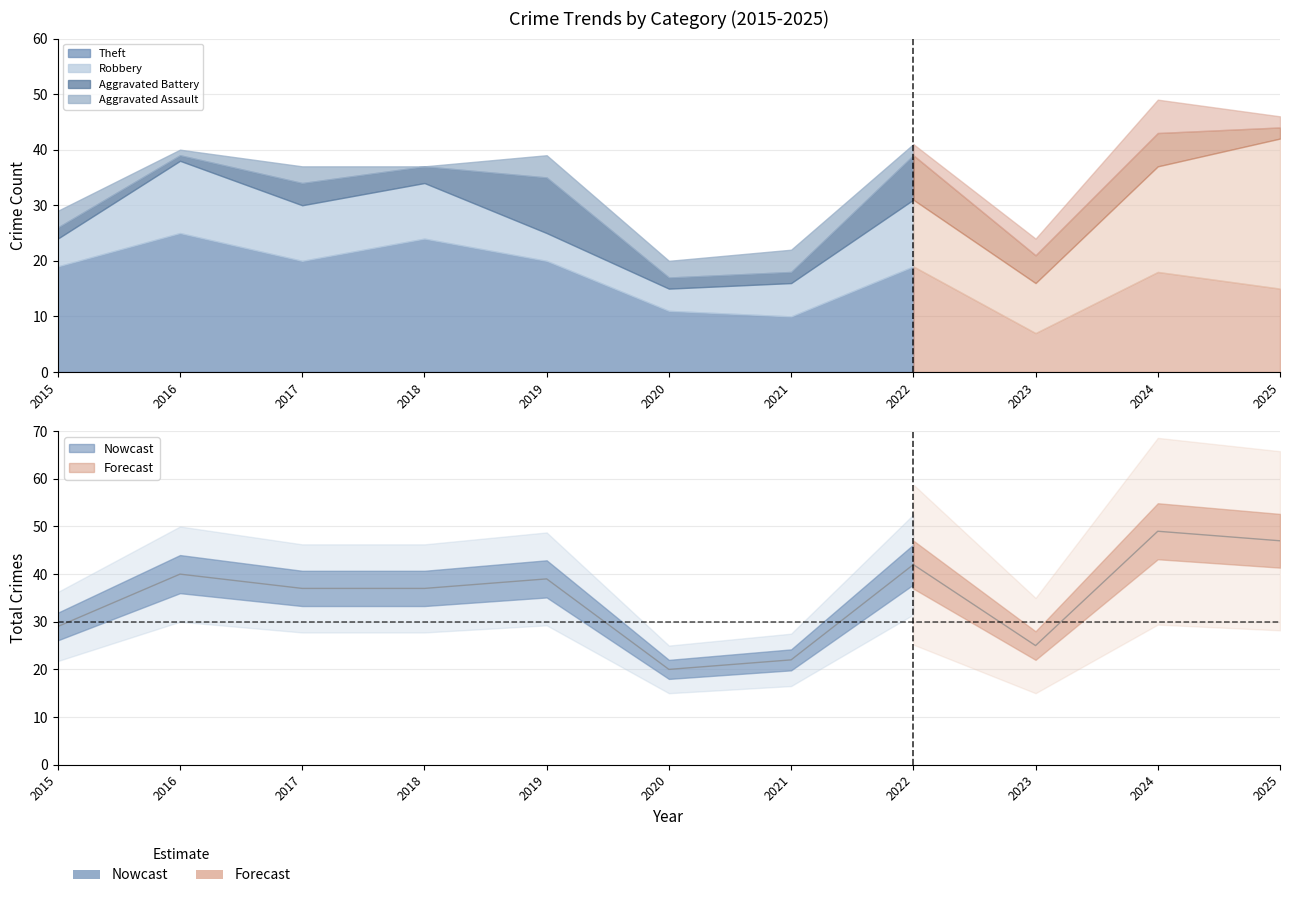

Which series has the largest total across all categories?

Total